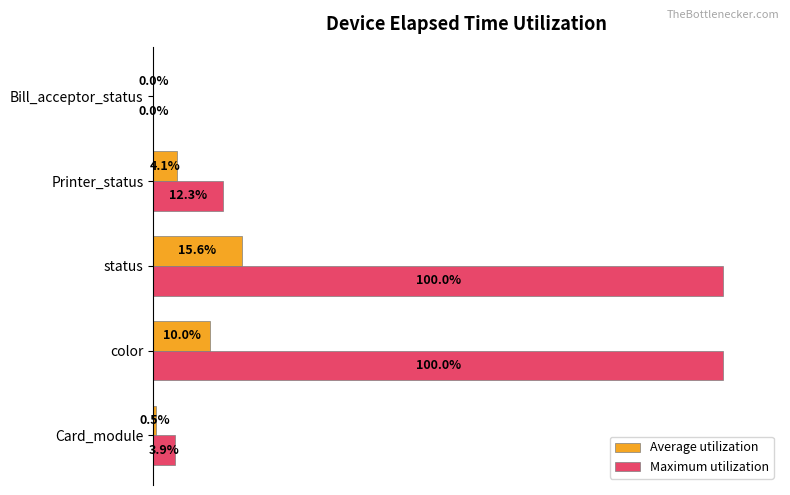

At which category is the sum across all series the highest?

status